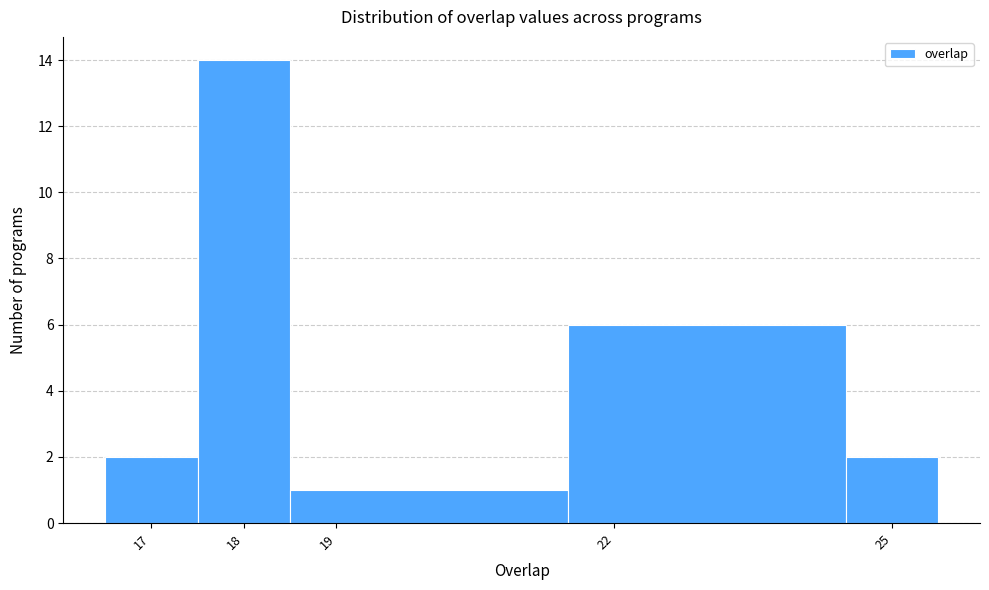

What is the height of the bar covering 17.5 to 18.5 on the x-axis? The values are not printed on the chart, so give them approximately, as read against the axis.

14